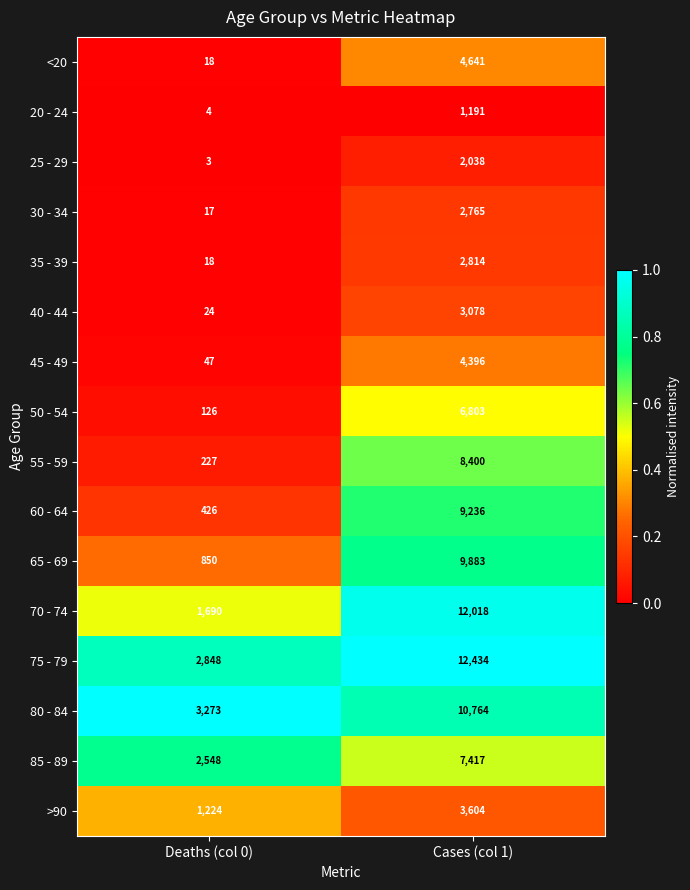

What is the difference between the 25 - 29 values at Deaths (col 0) and Cases (col 1)?

2035